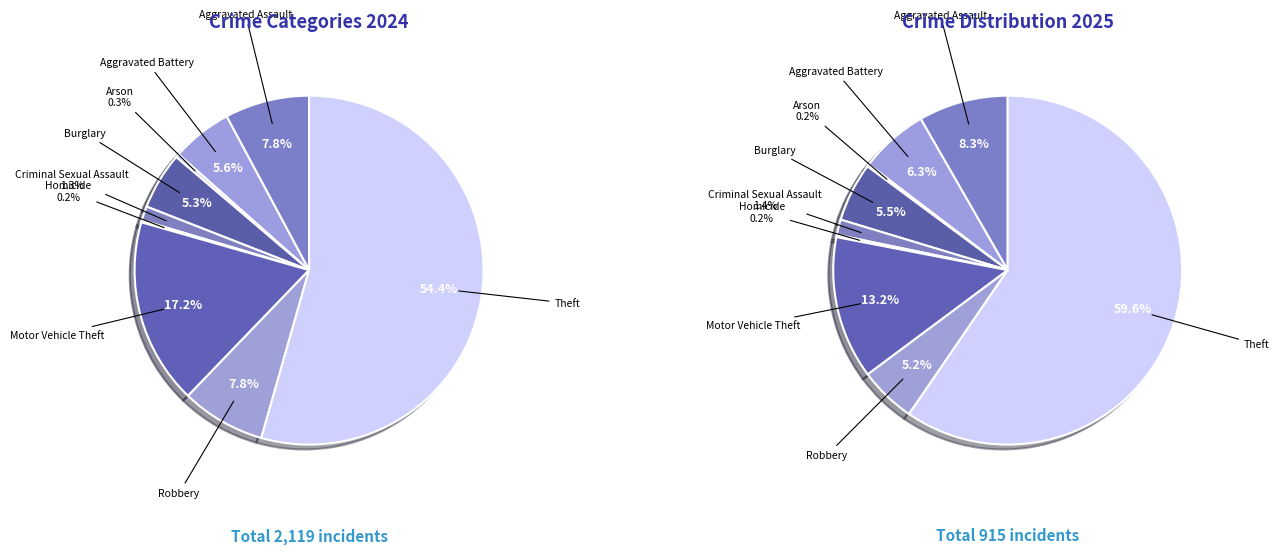

Does any single category account for the majority?

Yes